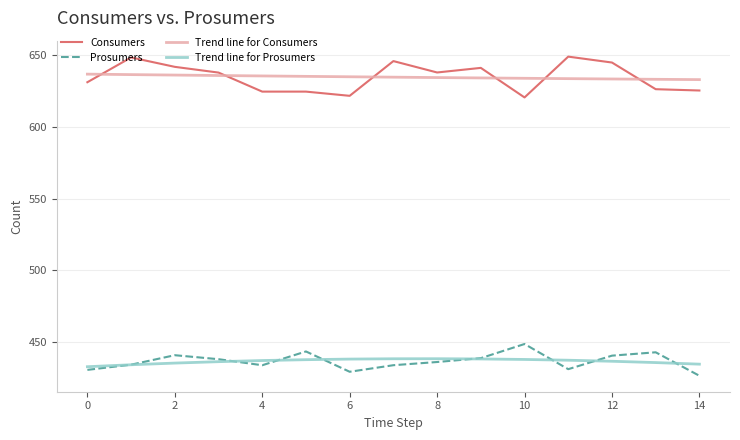

Rank the series by their maximum value, from lowest to highest.

Trend line for Prosumers, Prosumers, Trend line for Consumers, Consumers